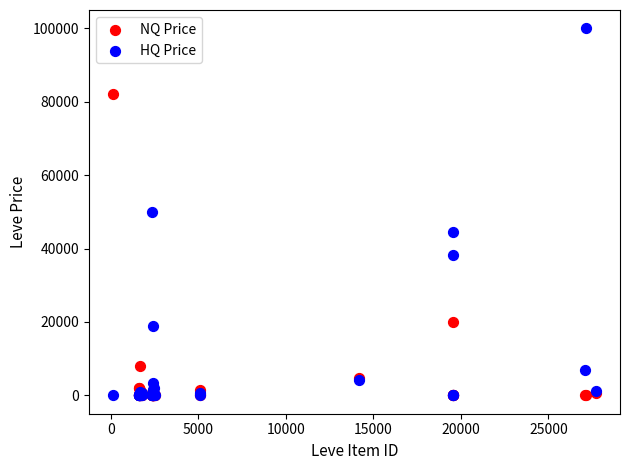

Which series reaches the maximum Y coordinate?

HQ Price